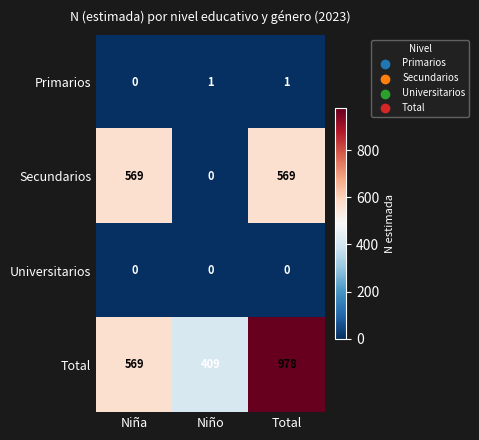

What is the greatest value displayed?

978